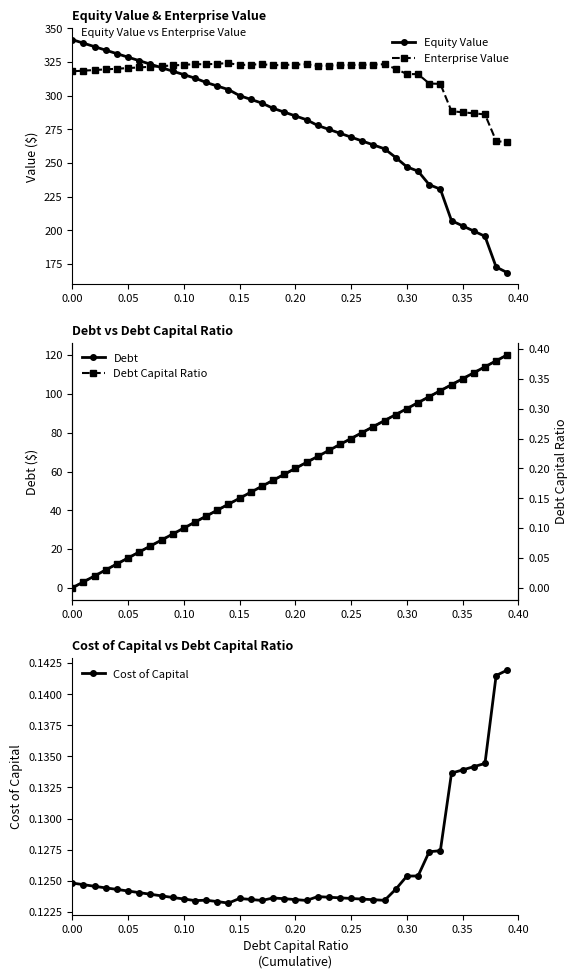

What is the maximum value for Enterprise Value?

324.1